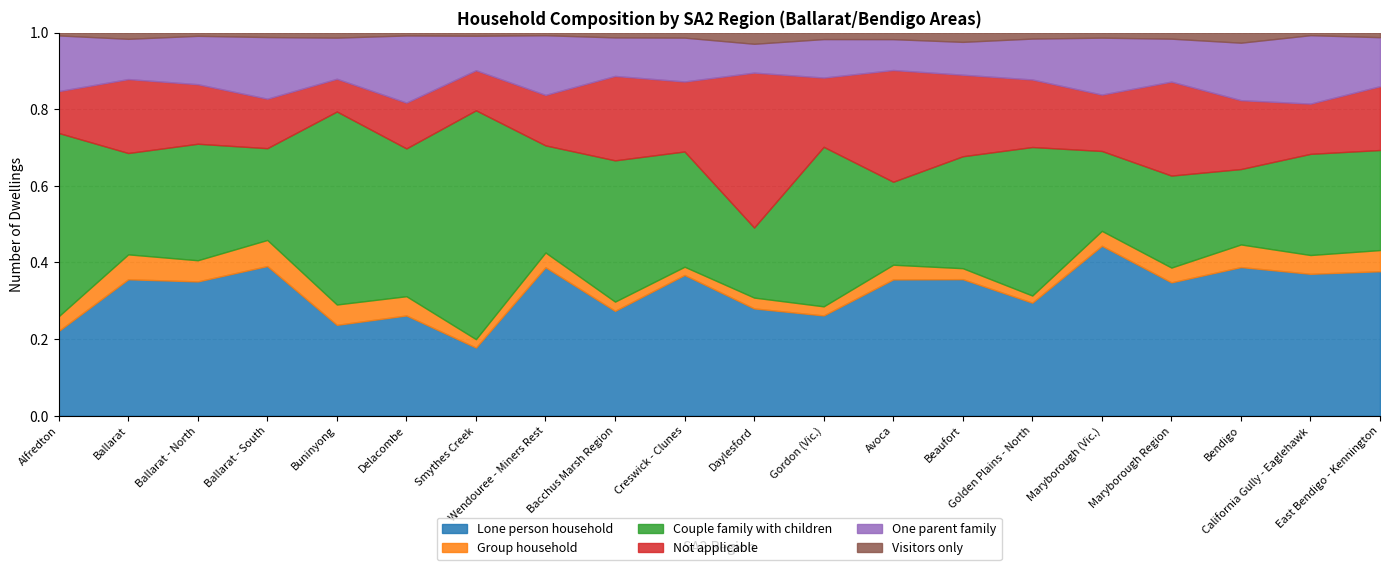

Which has a higher value, Avoca or Ballarat?

Ballarat